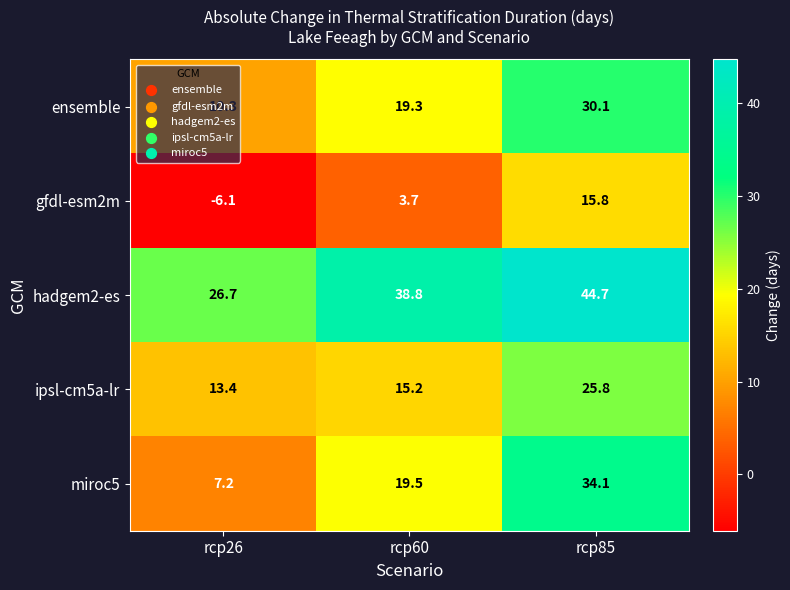

True or false: hadgem2-es has a value of 80.4 at rcp85.

False